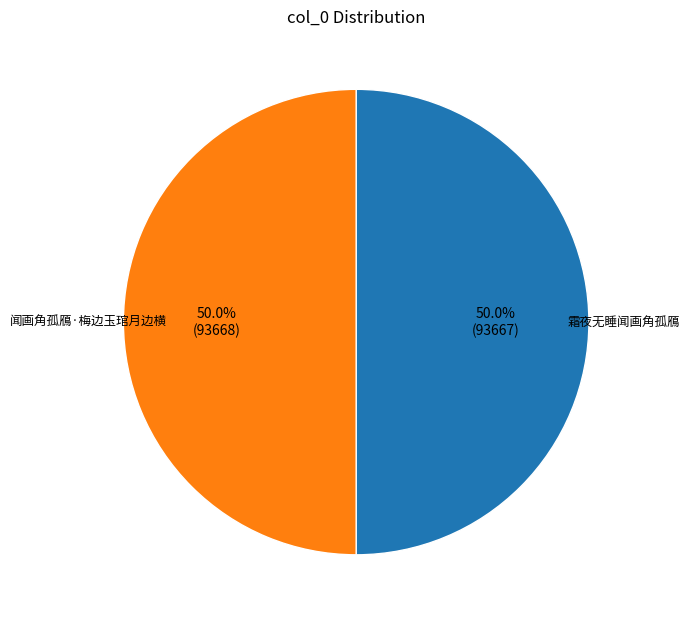

The 闻画角孤鴈·梅边玉琯月边横 slice represents 36% of the pie. True or false?

False